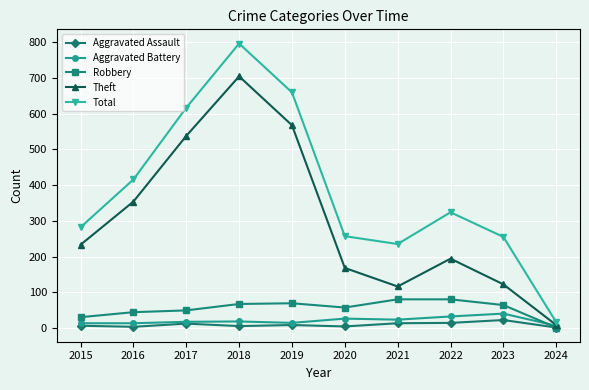

At which category is the sum across all series the highest?

2018